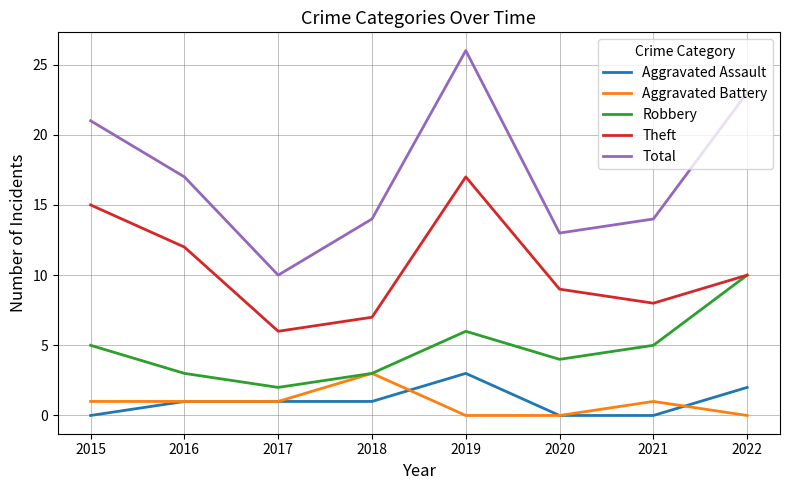

What is the difference between the Aggravated Battery values at 2018 and 2022?

3